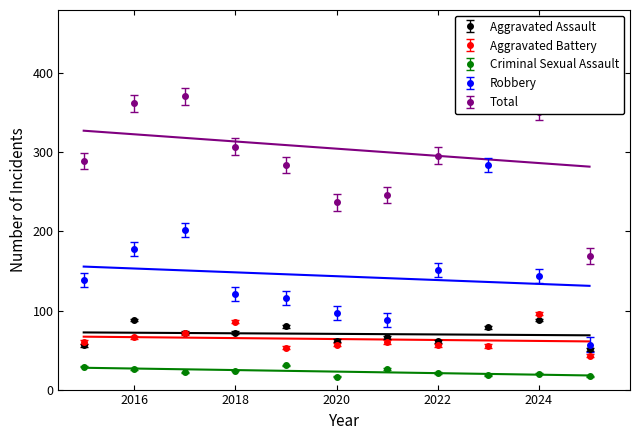

Which label corresponds to the smallest value in the chart?

2020